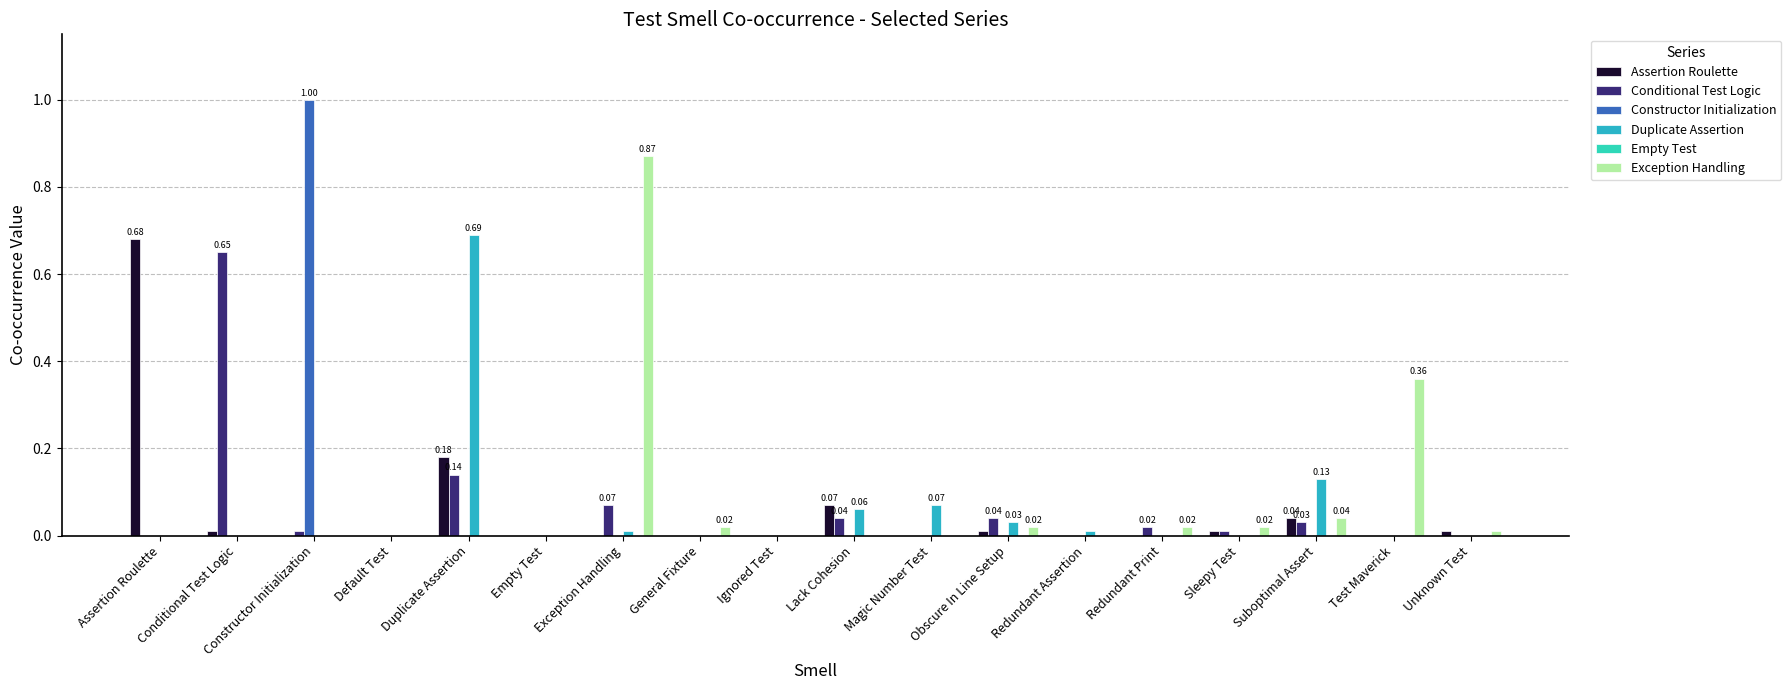

Which series has the largest range (max minus min)?

Constructor Initialization